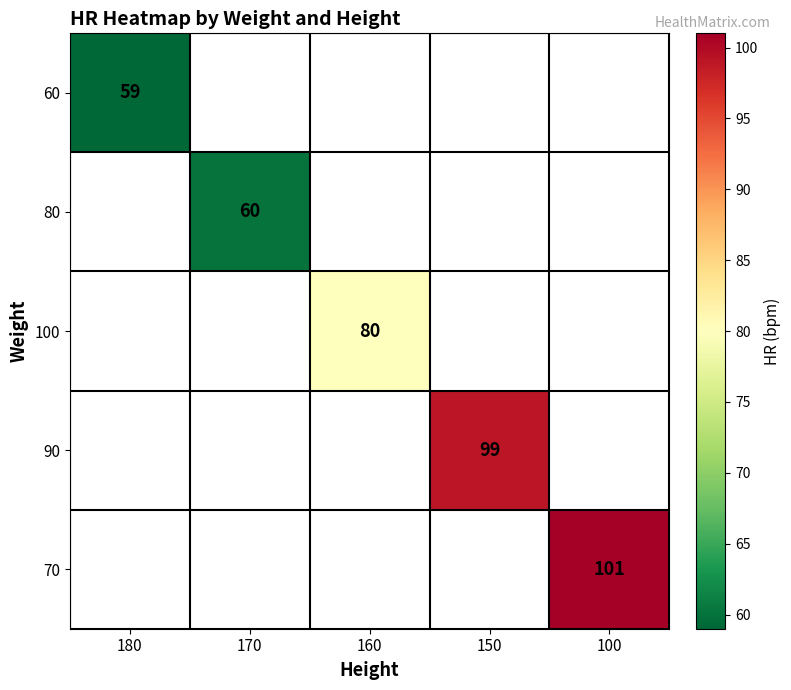

Is it true that 100 equals 80 at 160?

True